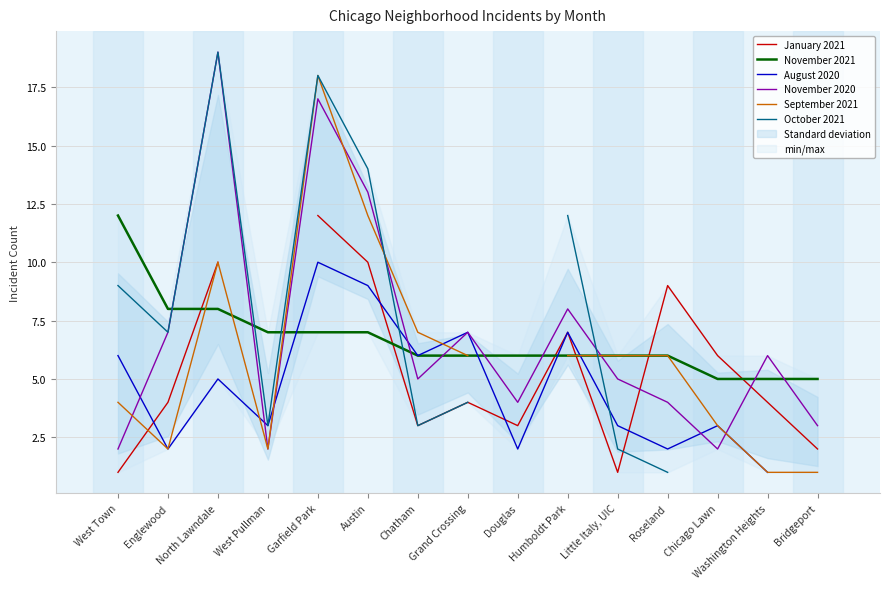

True or false: November 2021 has more than 2 interior local peaks.

False